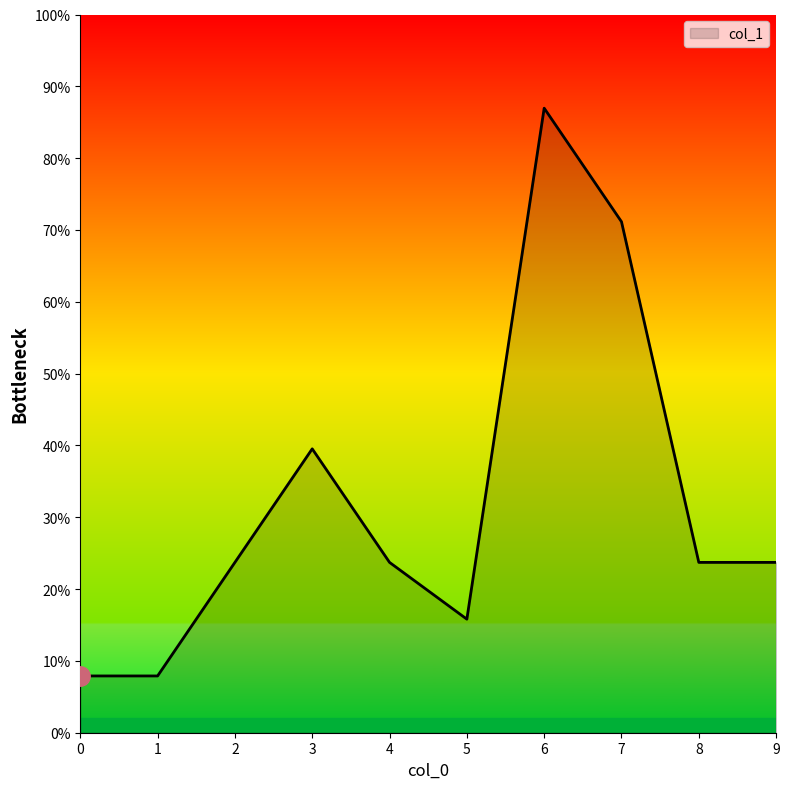

Is this an area chart (filled region under the line)?

Yes